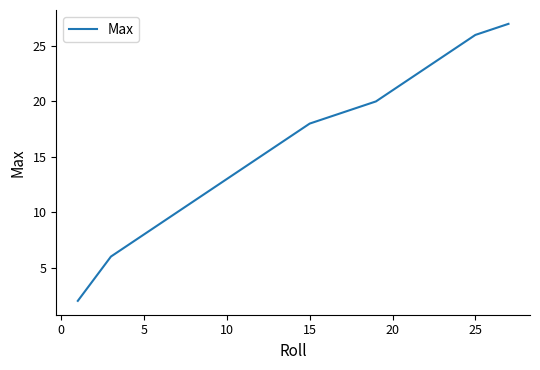

Reading right to left, transcribe all the data shown in this chart.

27	26	24	22	20	18	14	10	6	2